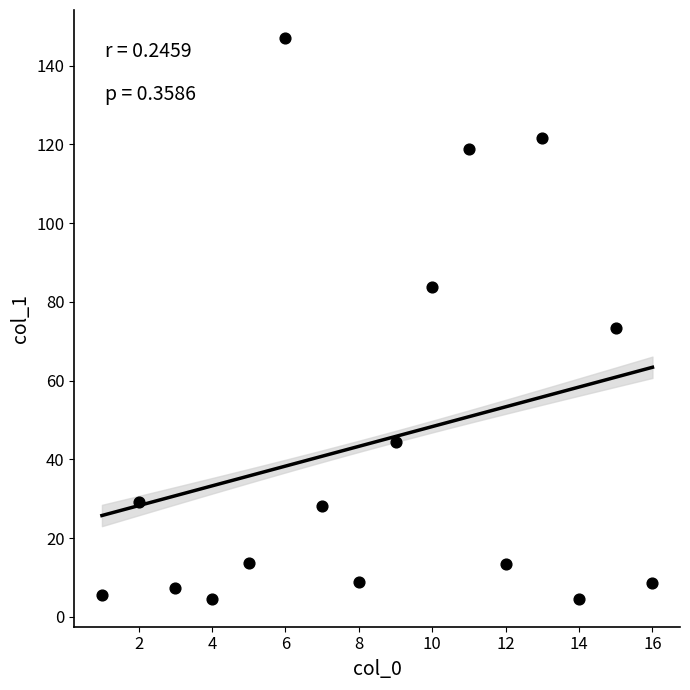

What Y value in the scatter plot is closest to 75?

73.4